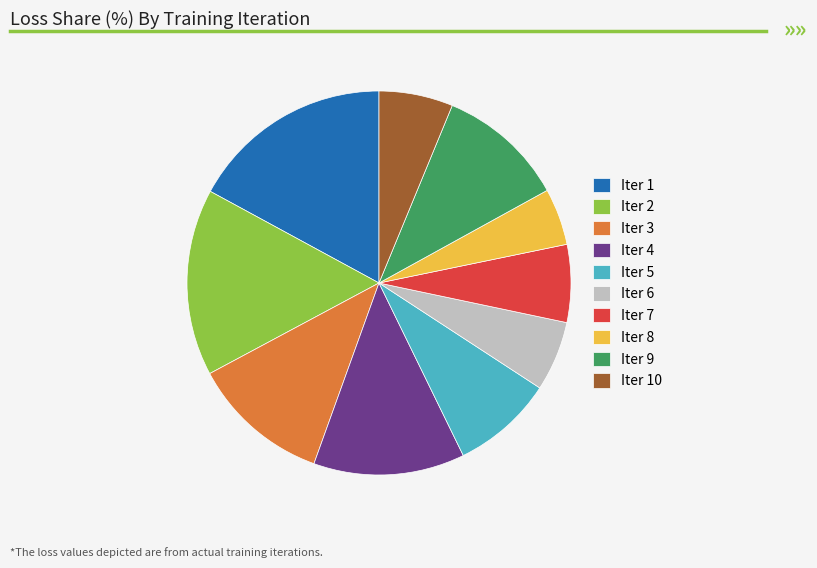

Which category has the smallest portion of the pie?

Iter 8